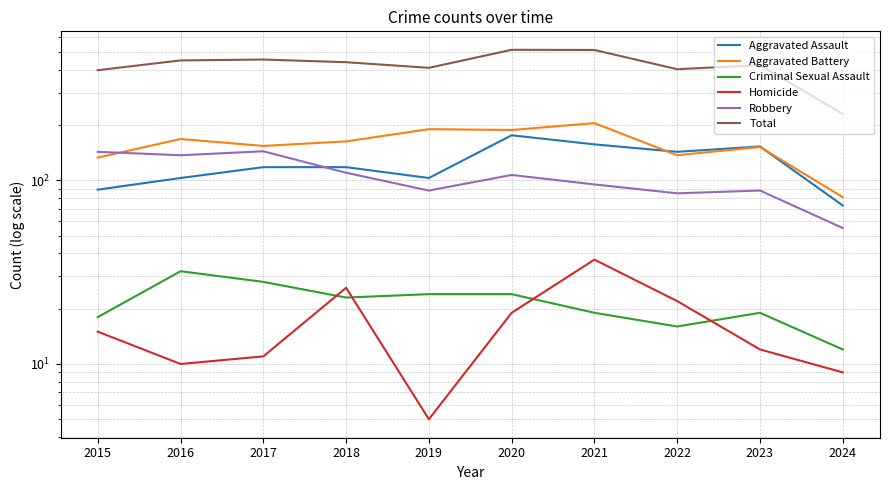

Where is the first local maximum for Aggravated Battery?

2016